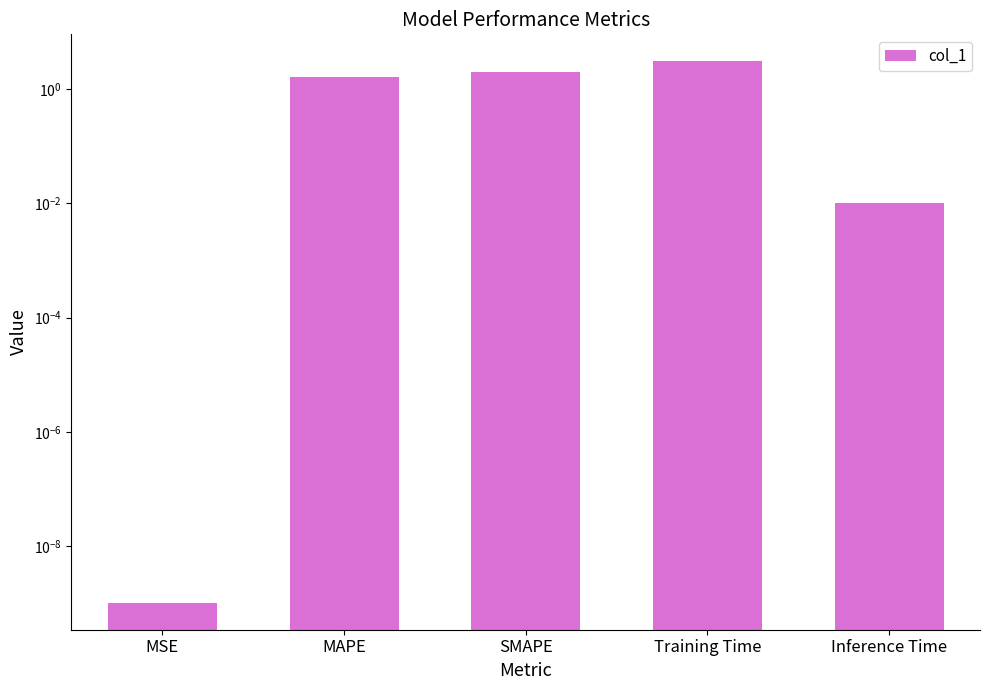

Reading left to right, what are all the values shown in this chart?

0.0	1.7	2.0	3.1	0.0